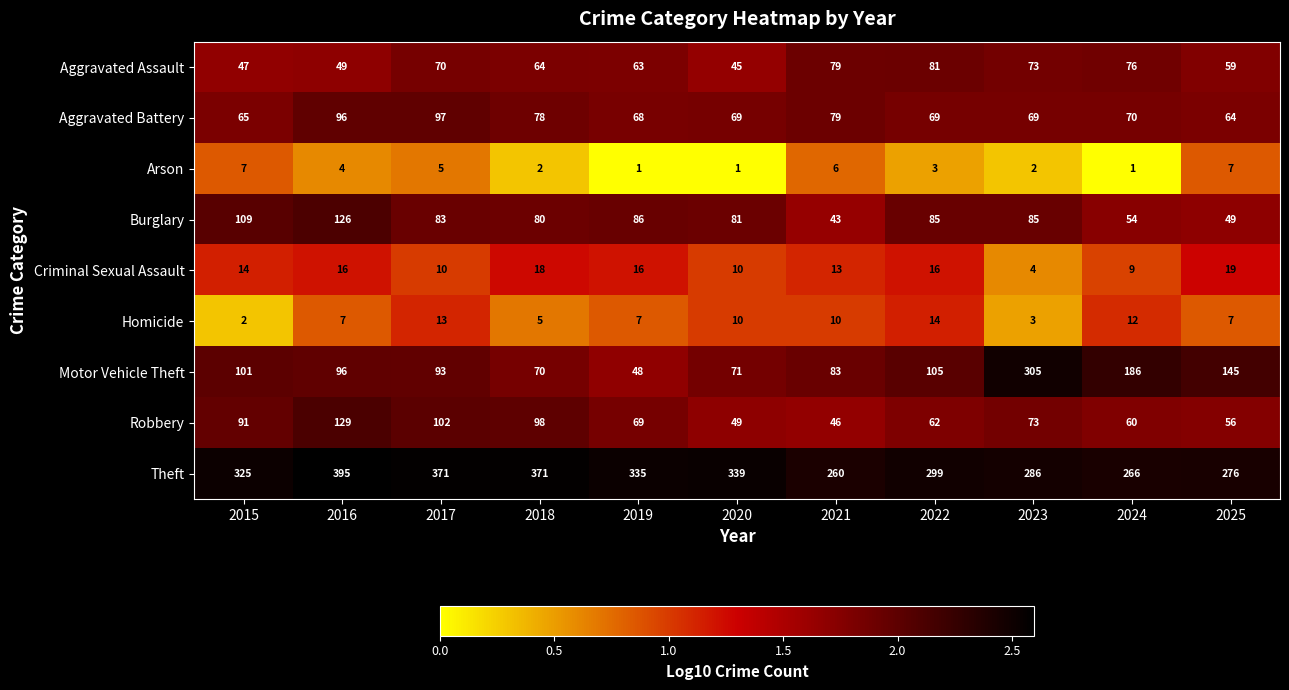

What is the sum of all Arson values?

39